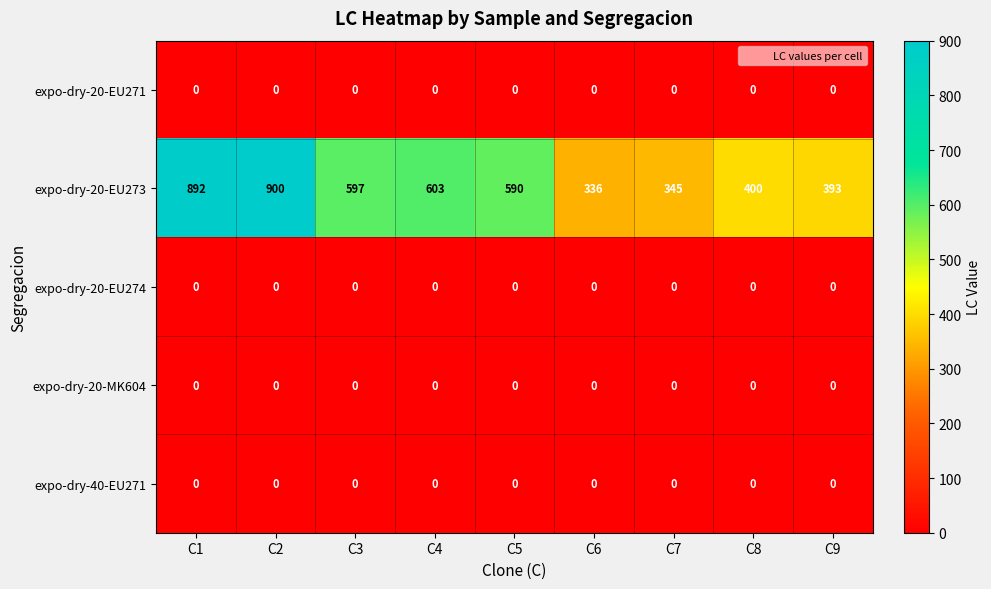

At which category is the sum across all series the highest?

C2